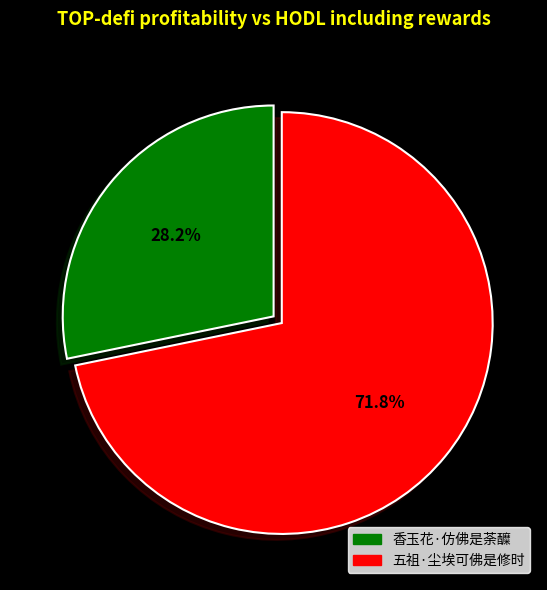

Which slice is the smallest?

香玉花·仿佛是荼醾